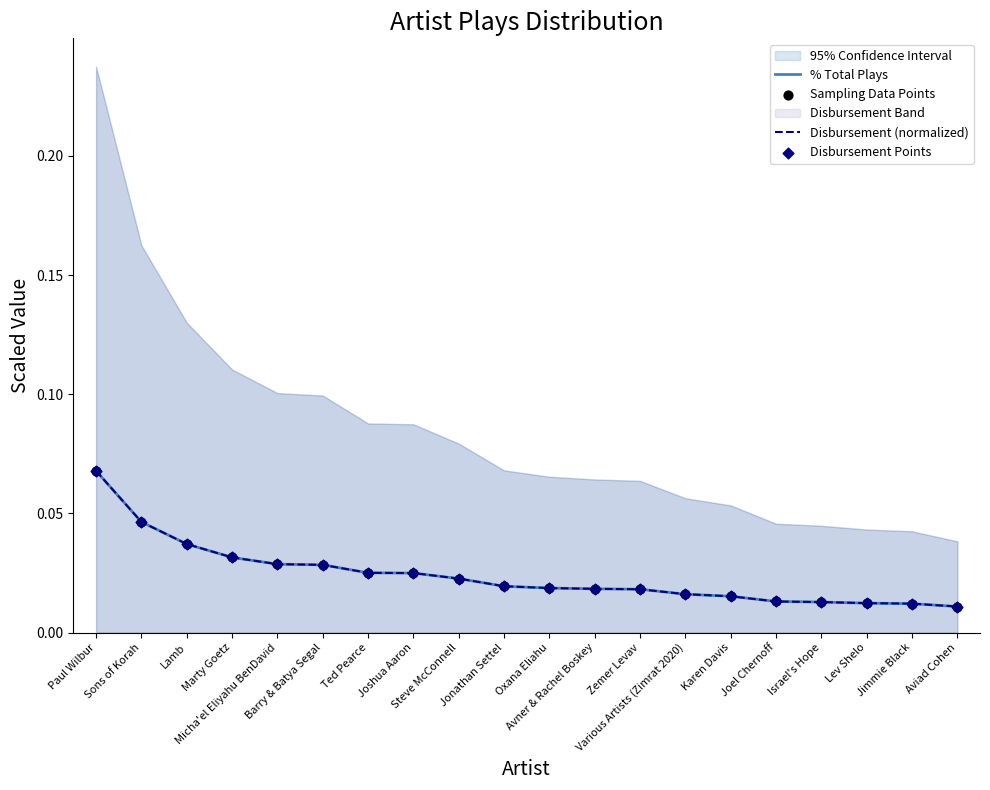

What are all the series names shown in the legend?

% Total Plays, Disbursement (normalized), Sampling Data Points, Disbursement Points